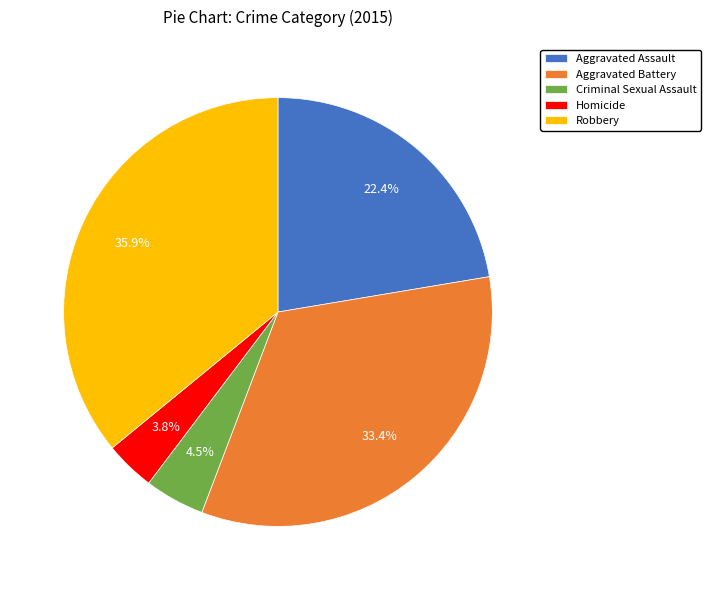

Is it true that Aggravated Battery is 26% of the pie?

False